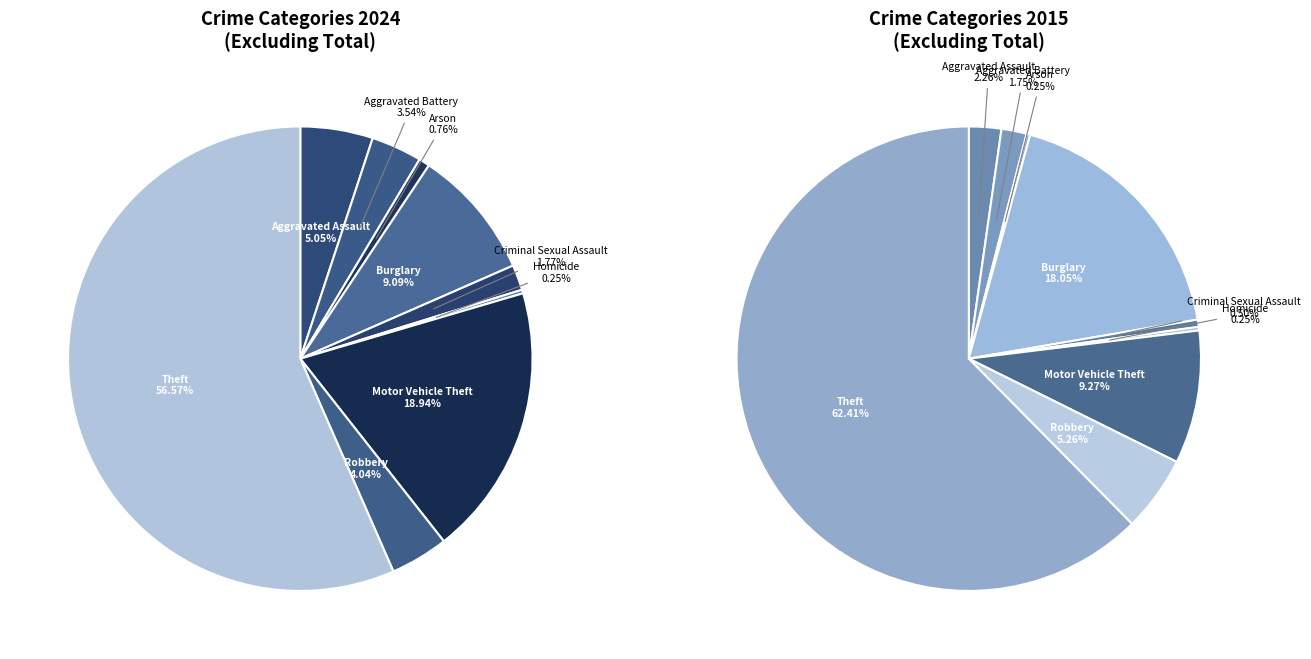

Which category has the smallest portion of the pie?

Homicide